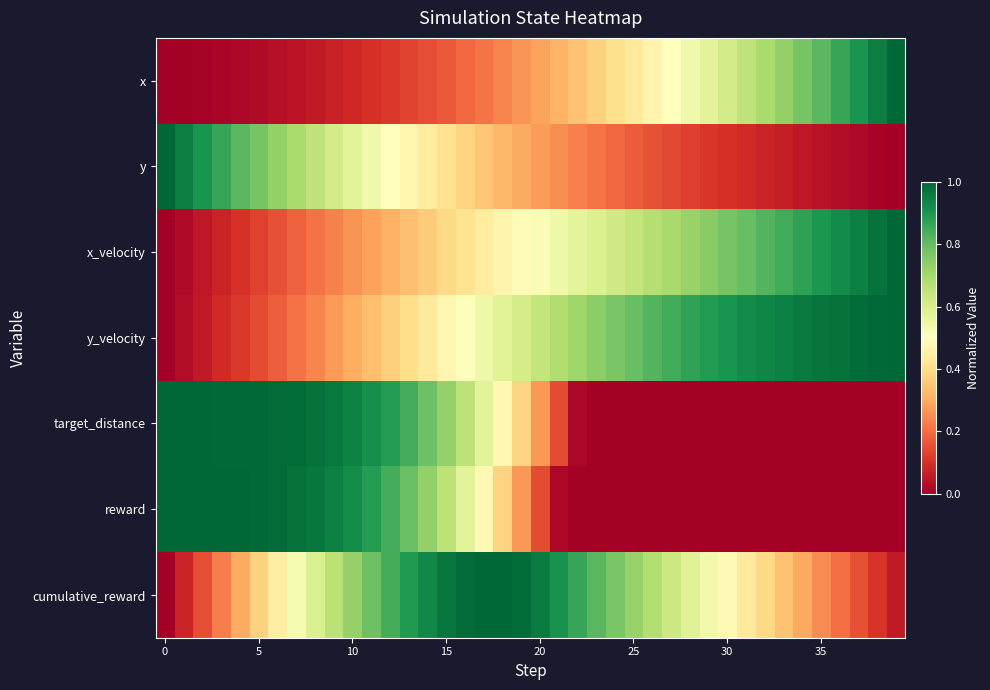

At how many categories does at least one series exceed 0?

40